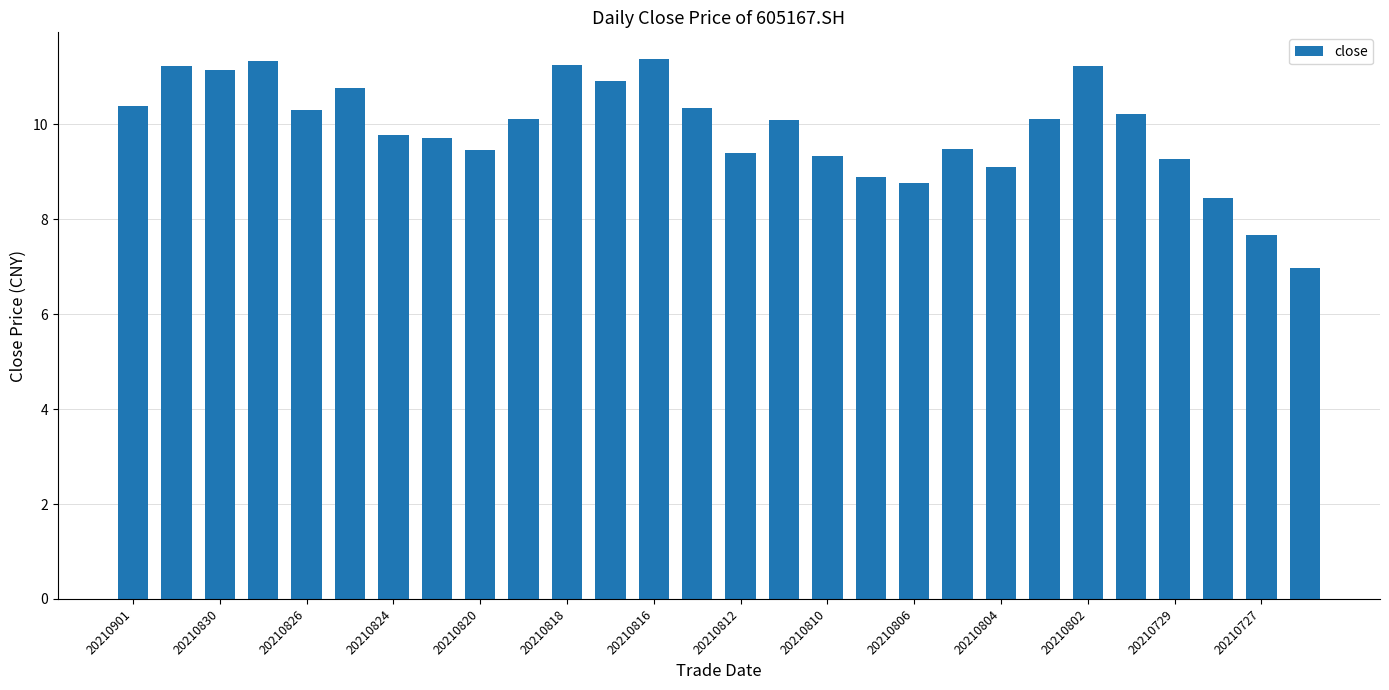

How many series are shown in this chart?

1